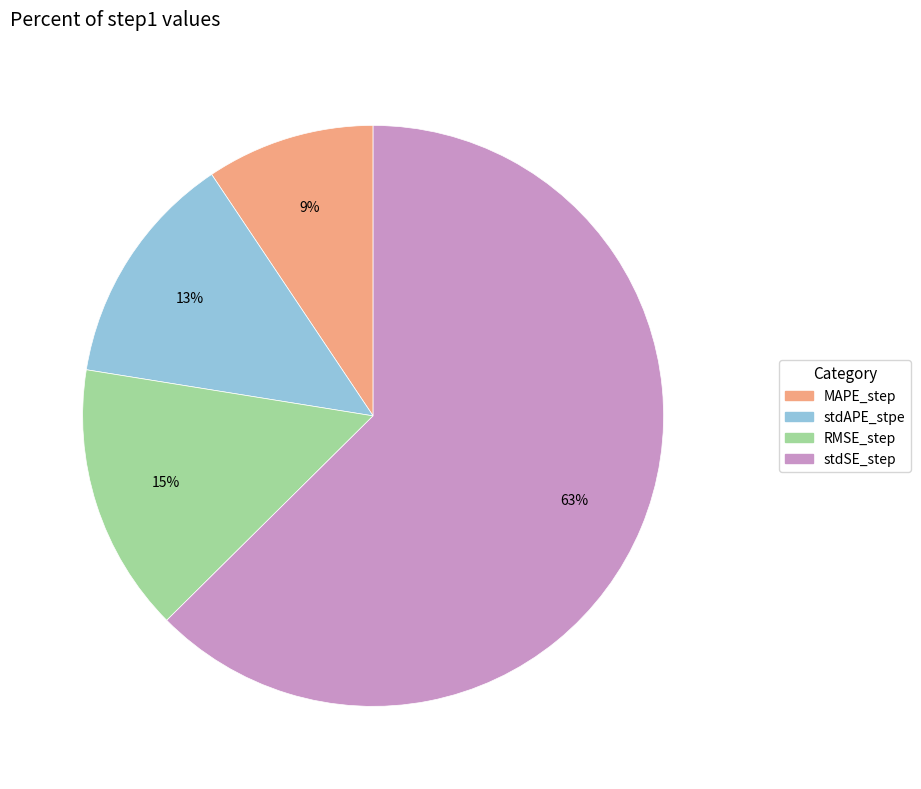

Count the number of slices in the pie.

4